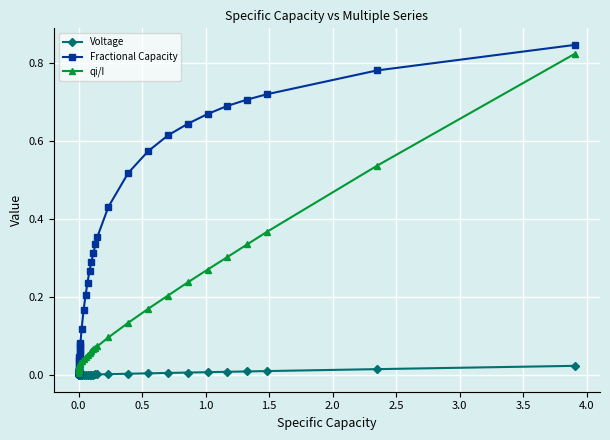

After their last crossing, which series has the higher values: Fractional Capacity or qi/I?

Fractional Capacity